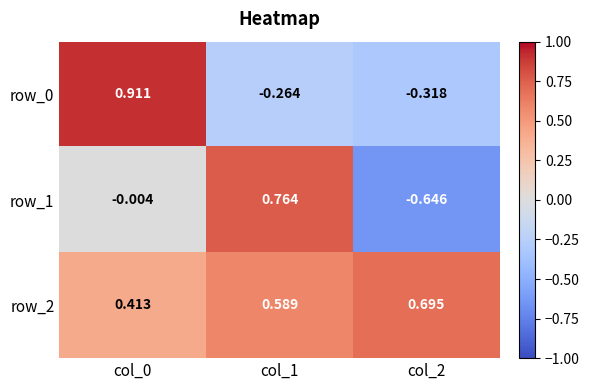

At how many categories does at least one series exceed 0?

3